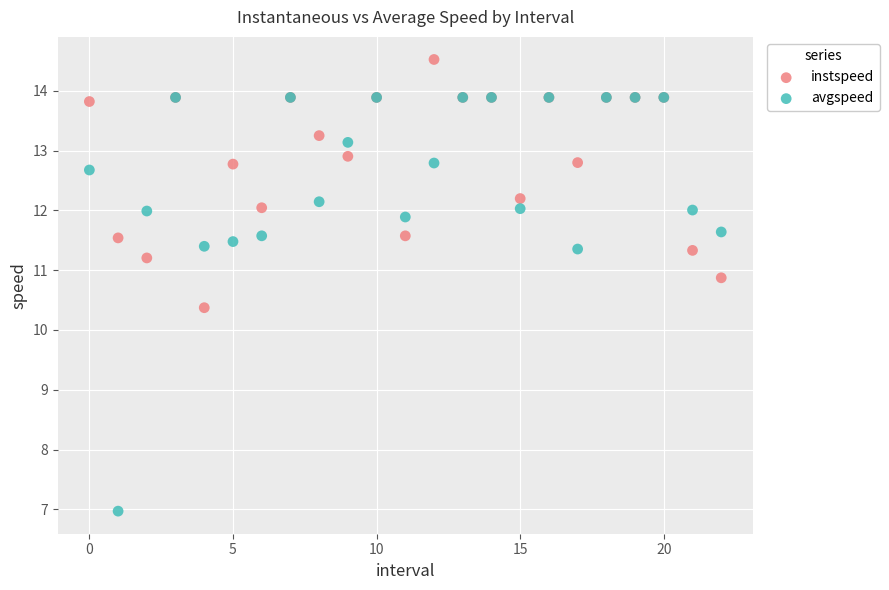

In the avgspeed series, what Y value is closest to 10?

11.4